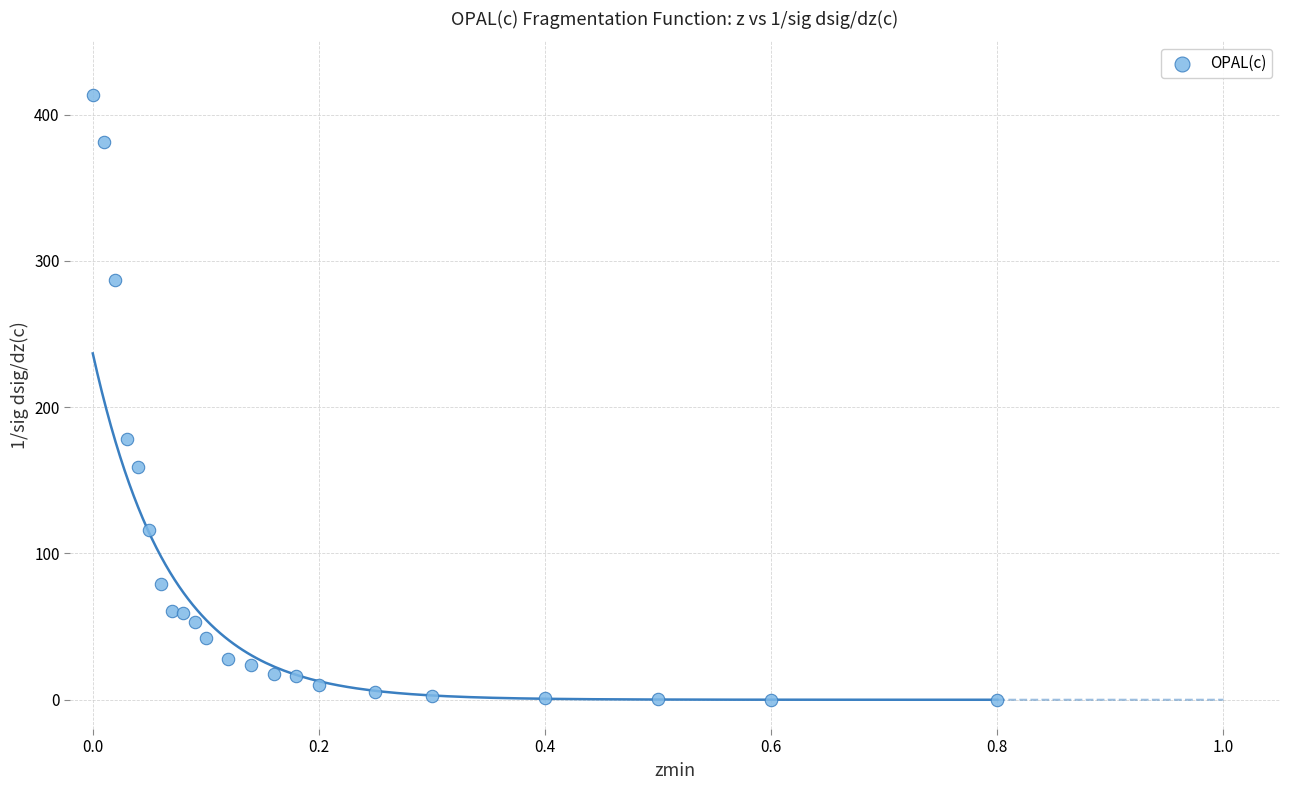

What Y value in the scatter plot is closest to 206?

178.0